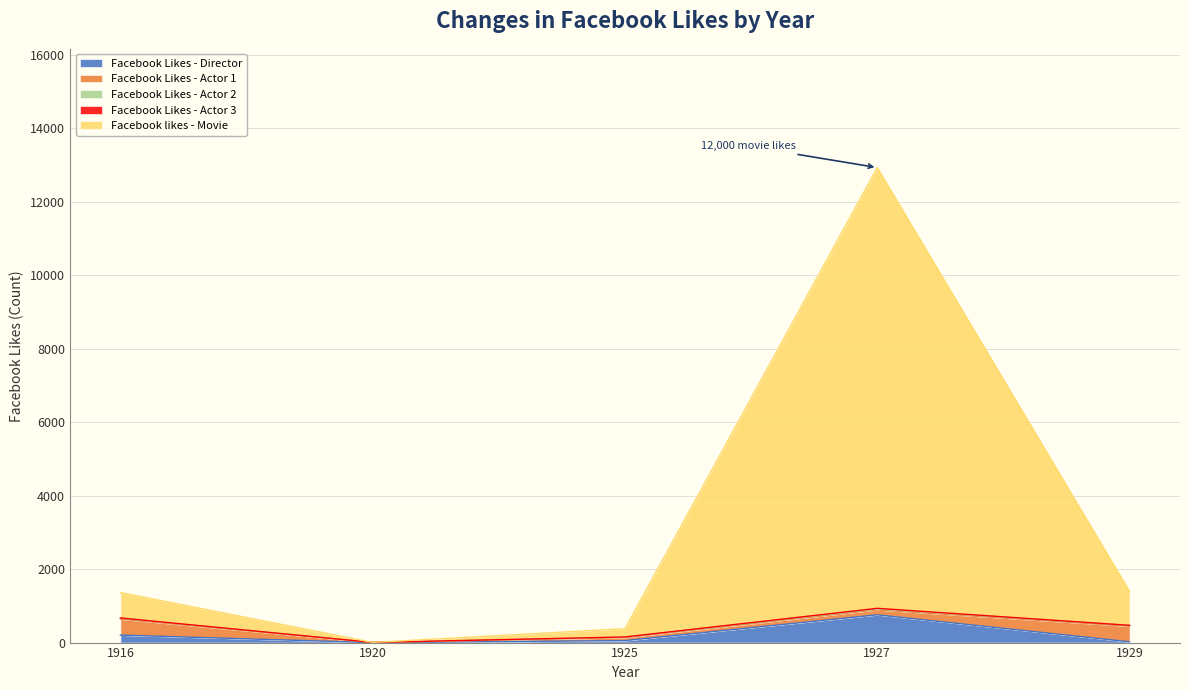

Reading left to right, transcribe all the data shown in this chart.

Facebook Likes - Director: 1916=204	1920=0	1925=54	1927=756	1929=21
Facebook Likes - Actor 1: 1916=436	1920=2	1925=81	1927=136	1929=426
Facebook Likes - Actor 2: 1916=22	1920=2	1925=12	1927=23	1929=20
Facebook Likes - Actor 3: 1916=9	1920=0	1925=6	1927=18	1929=3
Facebook likes - Movie: 1916=691	1920=0	1925=226	1927=12000	1929=926